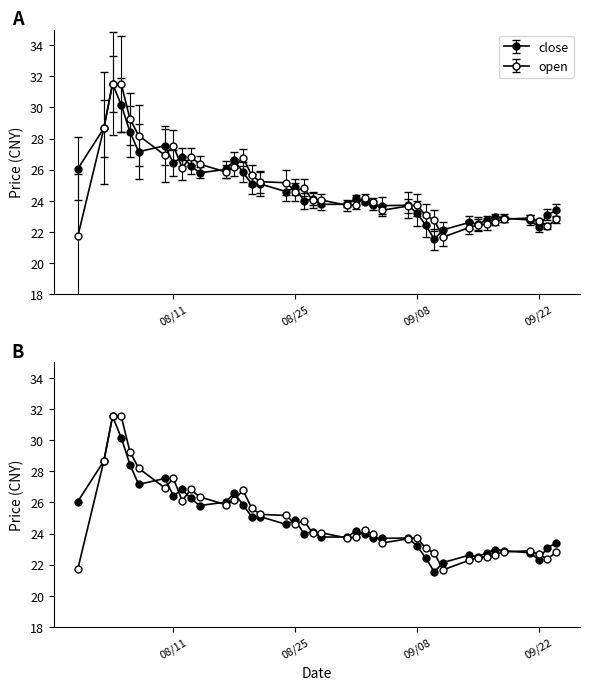

What are all the series names shown in the legend?

close, open